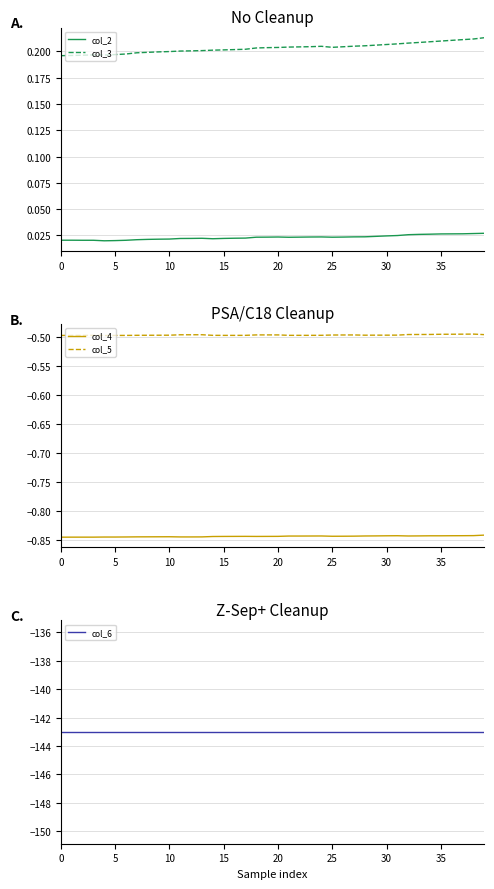

What is the label of the 20th point from the right?

20